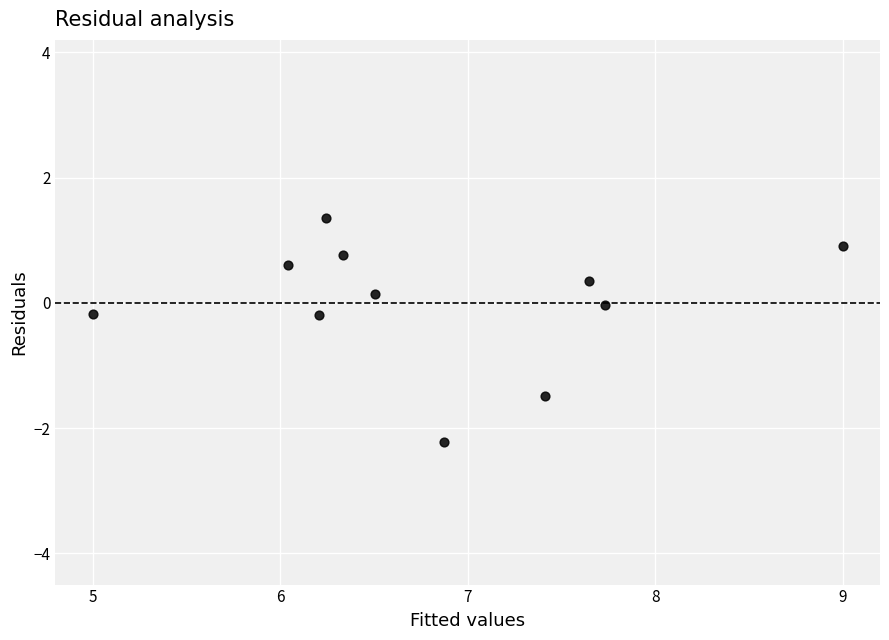

What is the range of Y values (max minus min)?

3.6